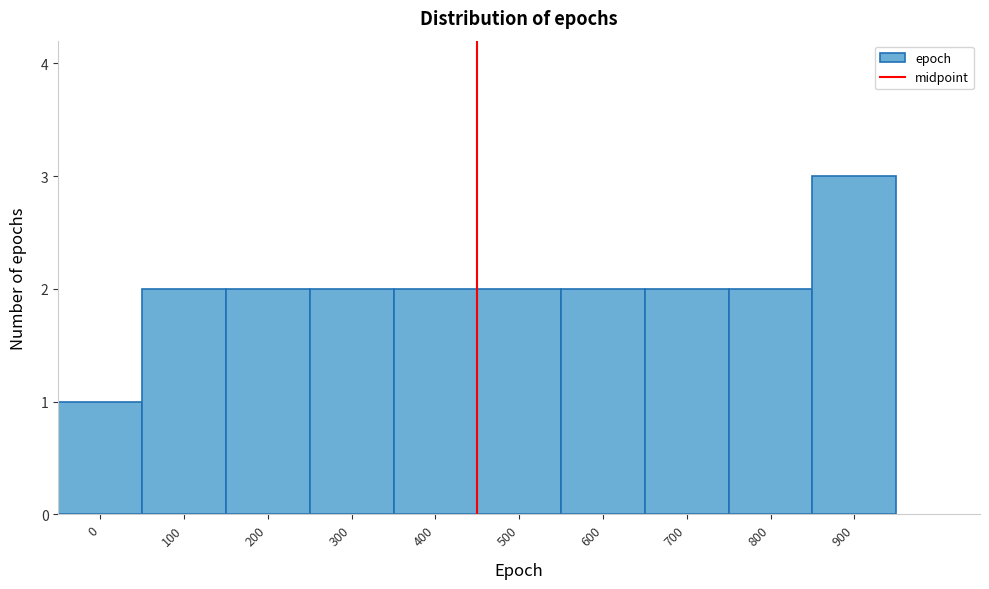

Reading left to right, extract all data points from this chart.

0=1	100=2	200=2	300=2	400=2	500=2	600=2	700=2	800=2	900=3